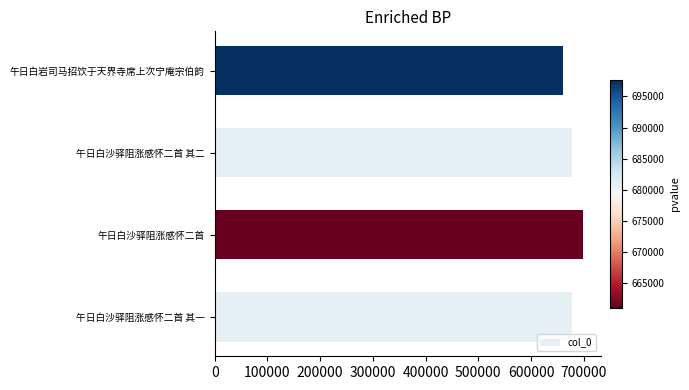

What is the maximum value shown in the chart?

697619